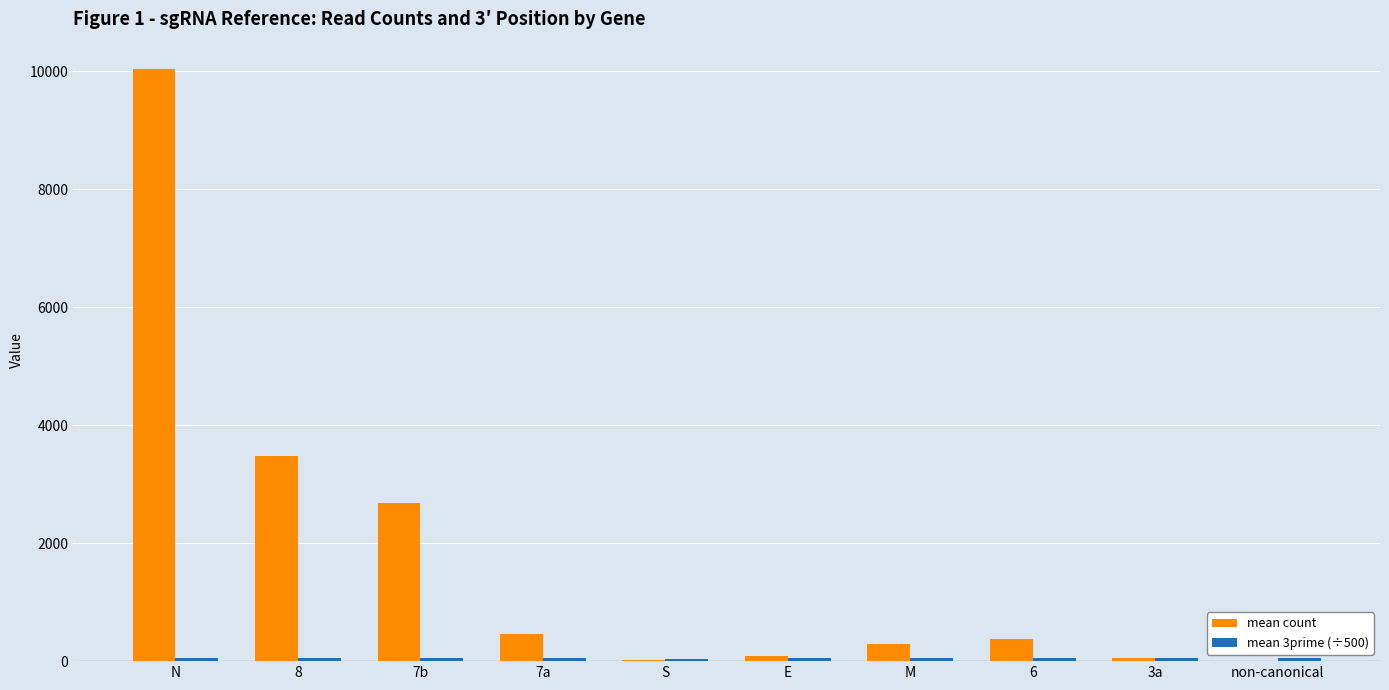

Which category has the highest value across all series?

N